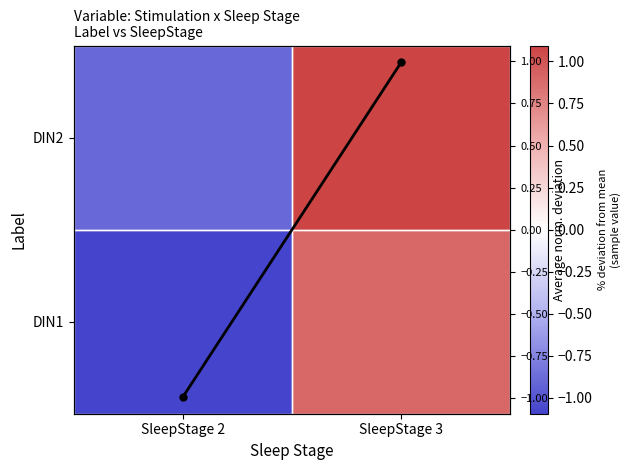

Where is Col mean (norm) nearest to the value 0?

SleepStage 3